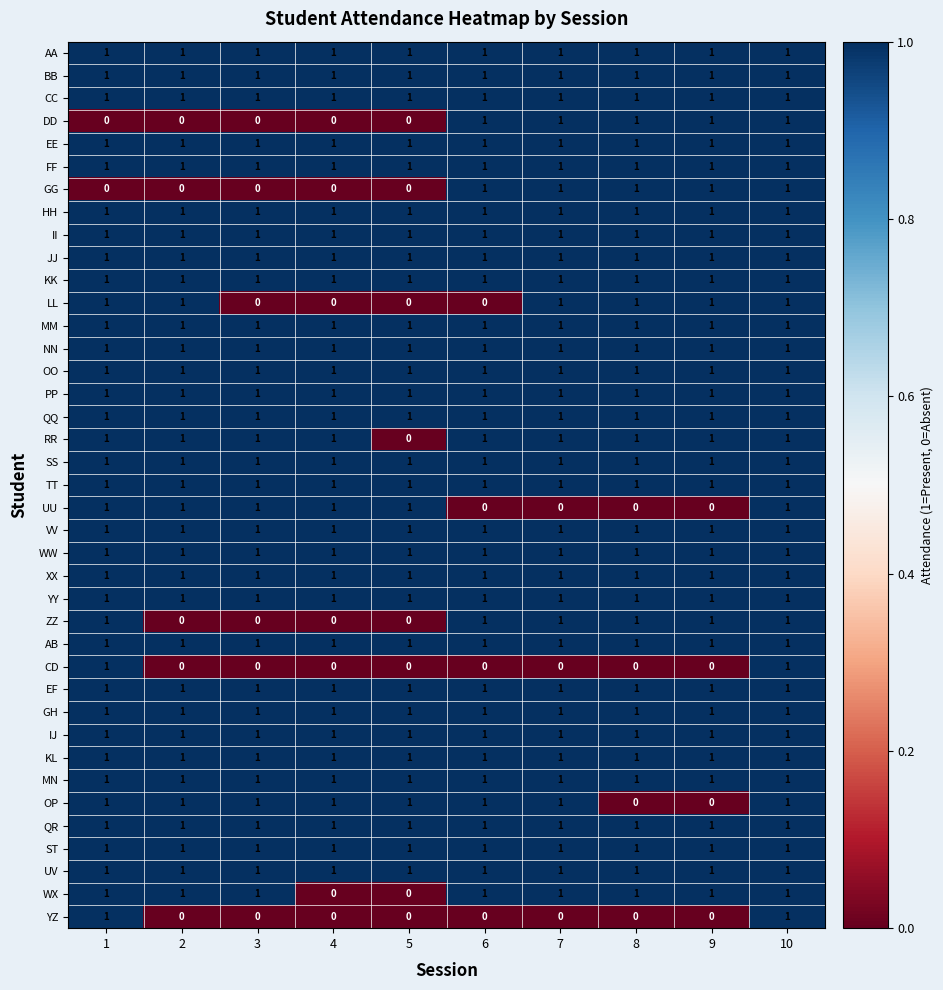

What is the total value across all series at 4?

32